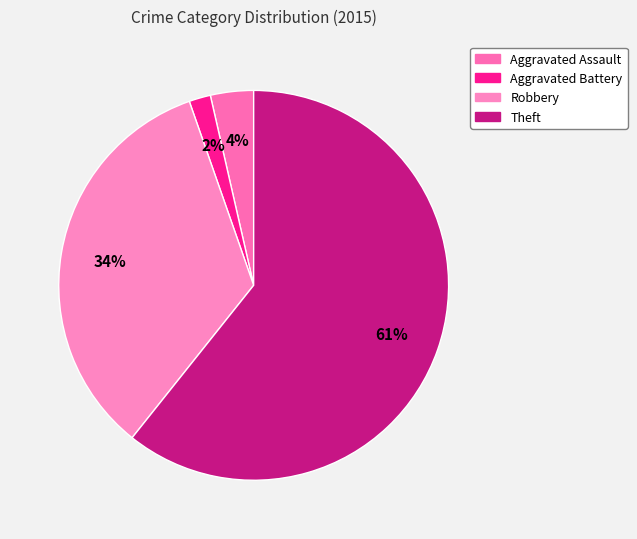

Is it true that Aggravated Assault is 4% of the pie?

True